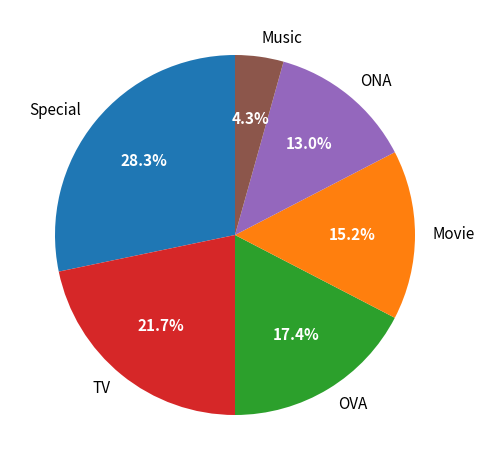

How many slices are in this pie chart?

6